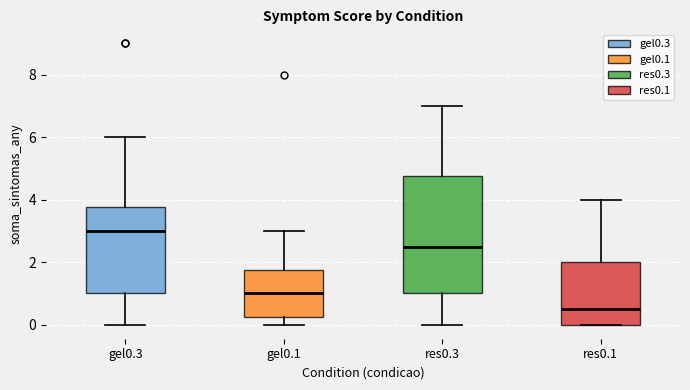

Reading left to right, transcribe this box plot: for each box, give where its median line is, the range the box spans, and where its two whiskers end, as read against the y-axis. The values are not printed on the chart, so give them approximately, as read against the axis.

gel0.3: median 3.0, box 1.0 to 3.8, whiskers 0.0 to 6.0
gel0.1: median 1.0, box 0.2 to 1.8, whiskers 0.0 to 3.0
res0.3: median 2.6, box 1.0 to 4.8, whiskers 0.0 to 7.0
res0.1: median 0.6, box 0.0 to 2.0, whiskers 0.0 to 4.0